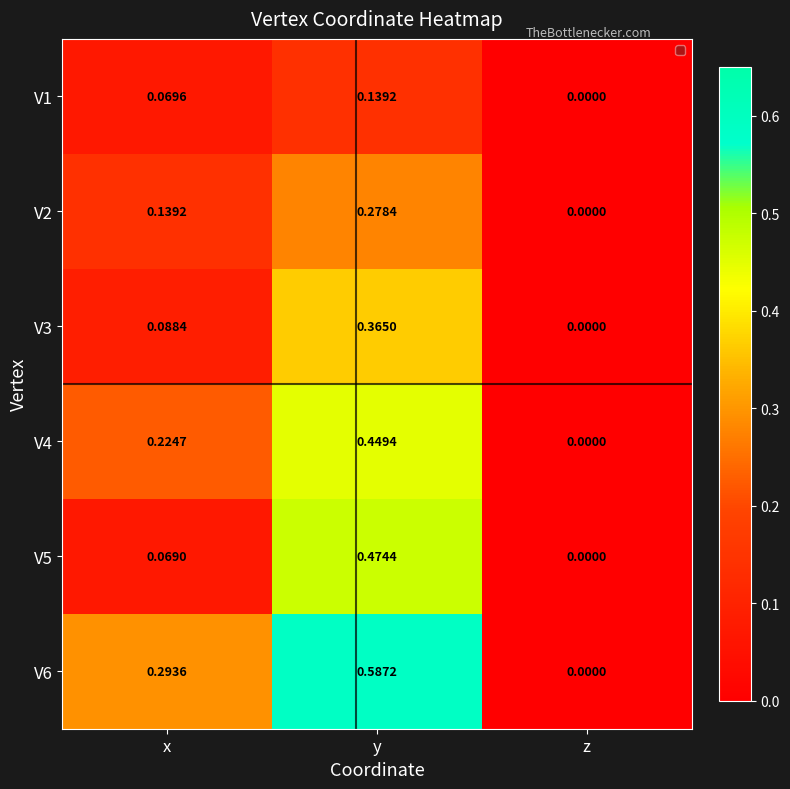

Rank the categories by V1 value from highest to lowest.

y, x, z